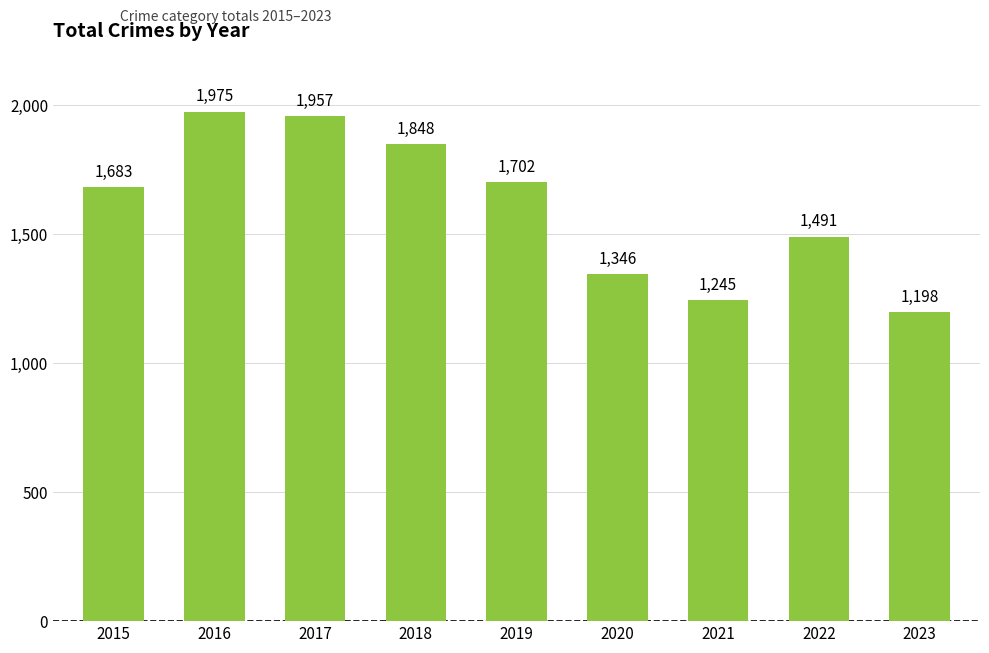

What is the difference between the maximum and second lowest values?

730